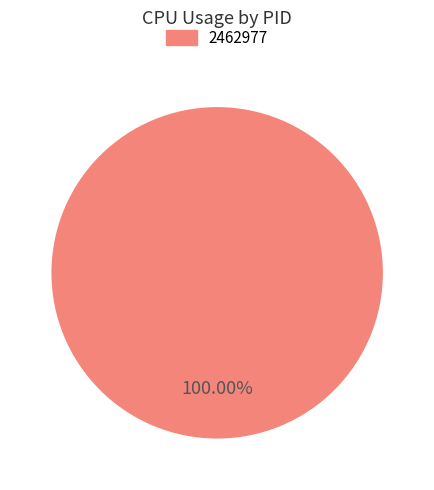

Does any single category account for the majority?

Yes